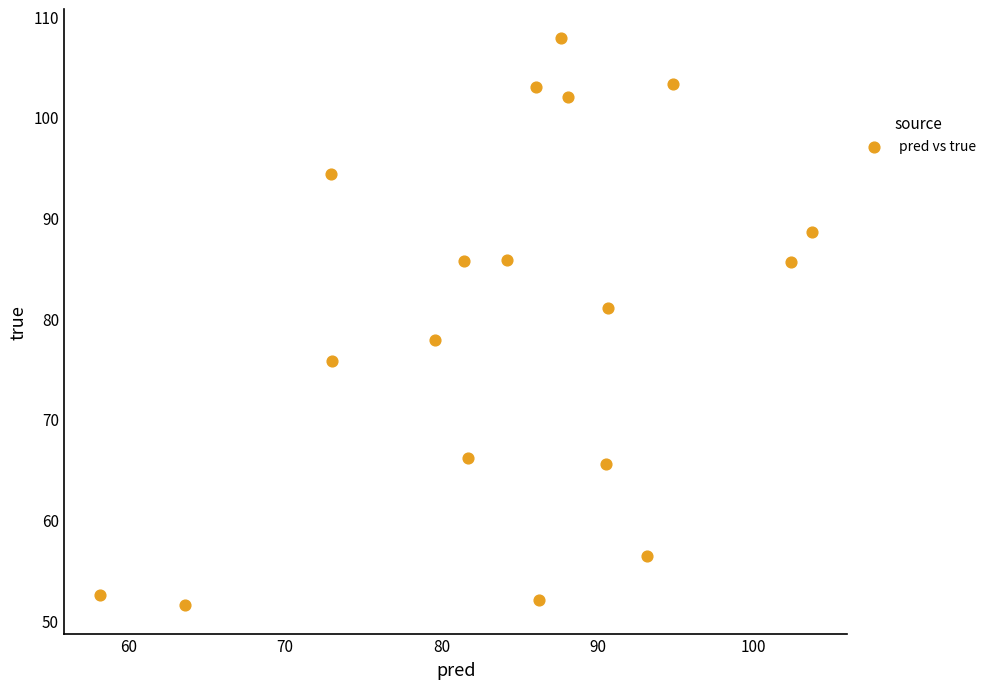

What is the range of Y values (max minus min)?

56.4